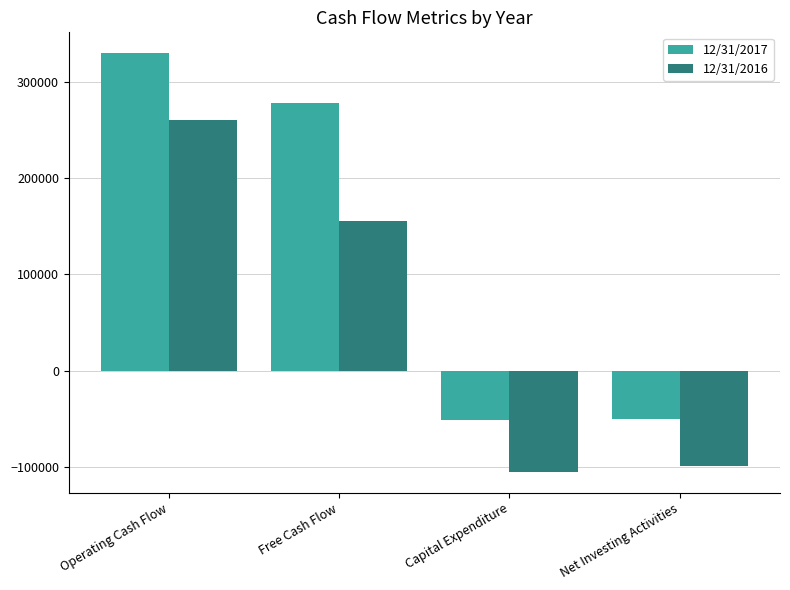

What is the greatest value displayed?

329772